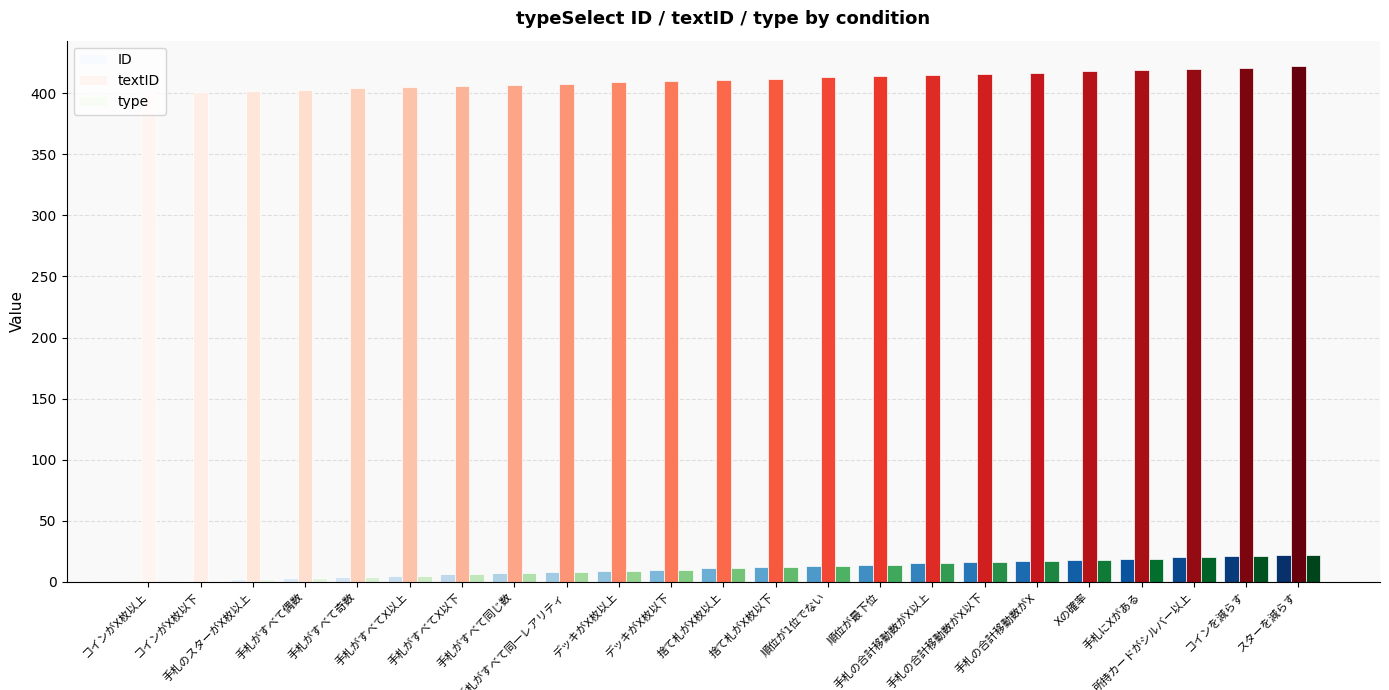

The value of textID at 手札の合計移動数がX以下 is 639. True or false?

False